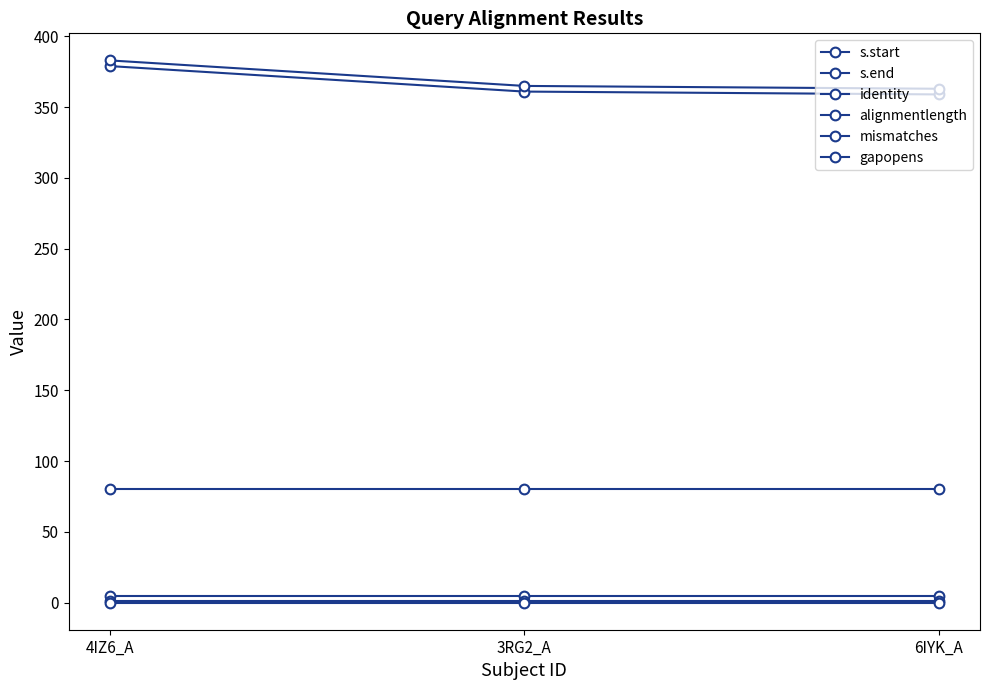

How many values in the s.end series are below 365?

1